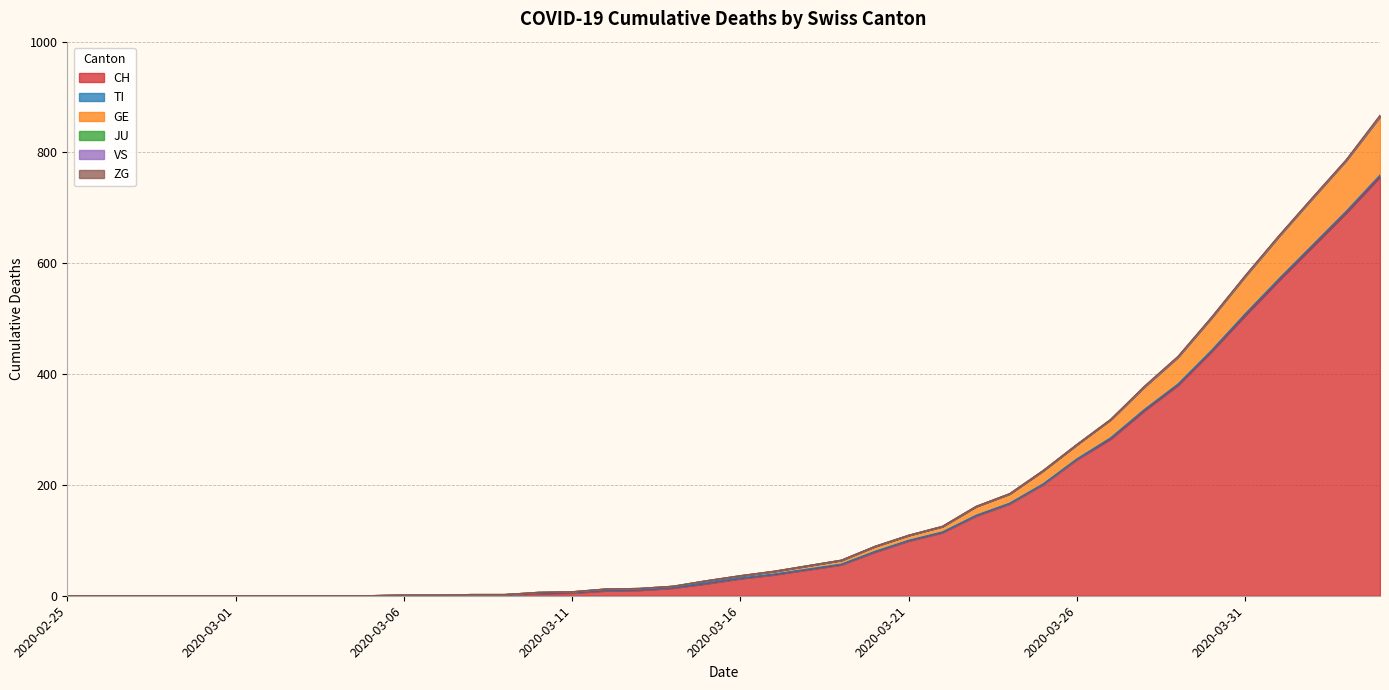

What is the maximum value shown in the chart?

756